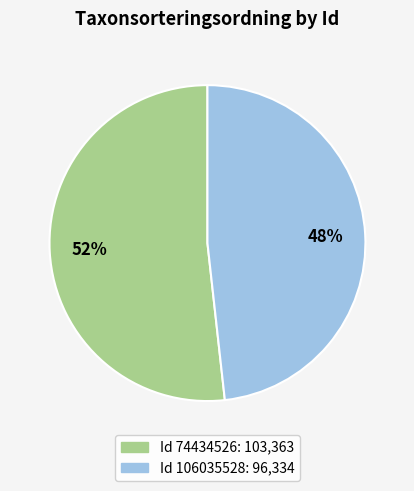

Does any single category account for the majority?

Yes